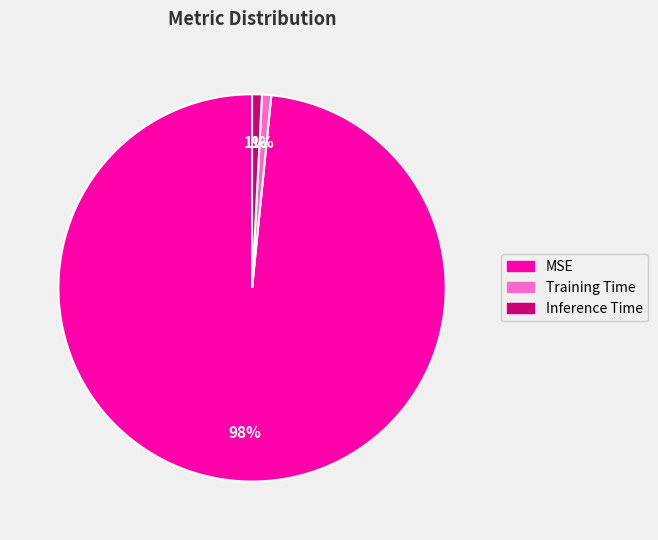

Do Training Time and Inference Time together represent more than half of the pie?

No